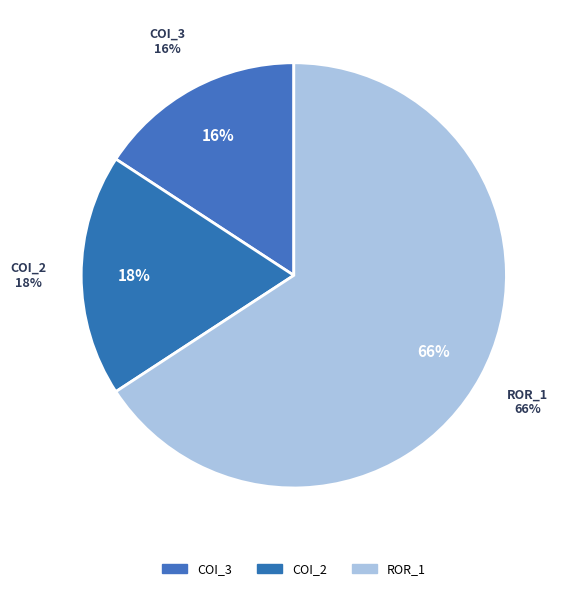

Is it true that AutoResponder.EmailSystem.Client.COI_3 is 16% of the pie?

True